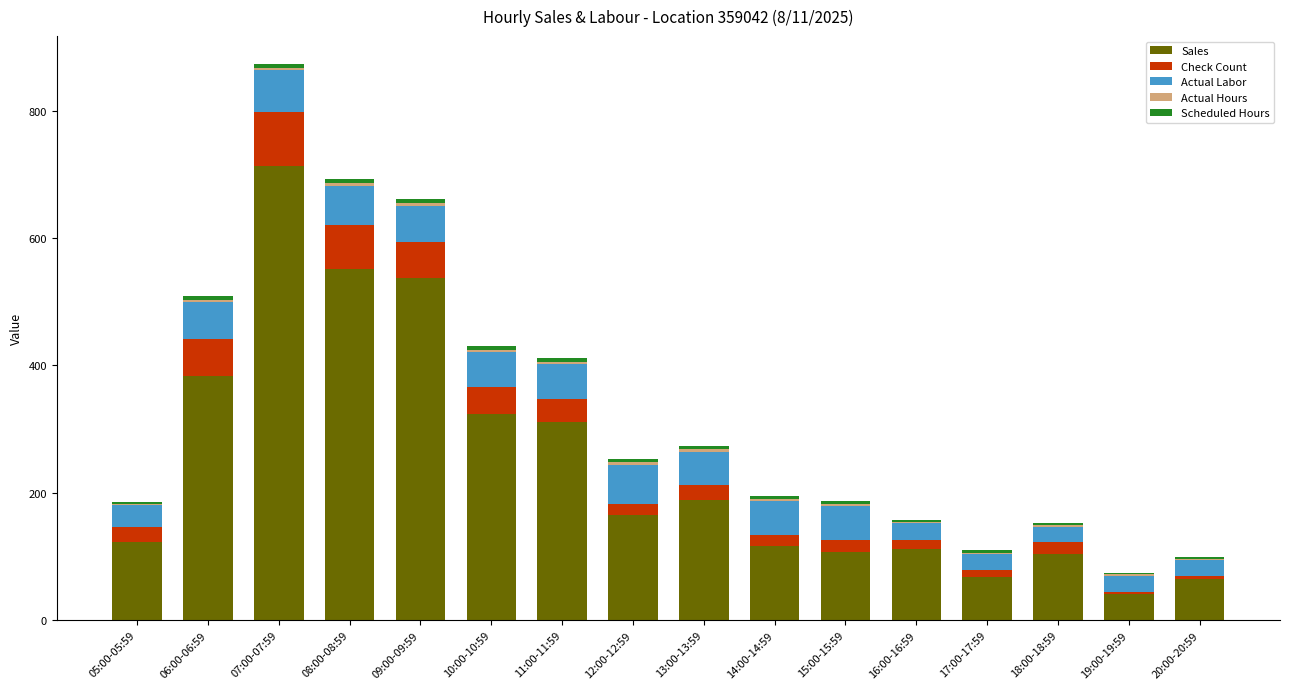

At which category is the sum across all series the highest?

07:00-07:59